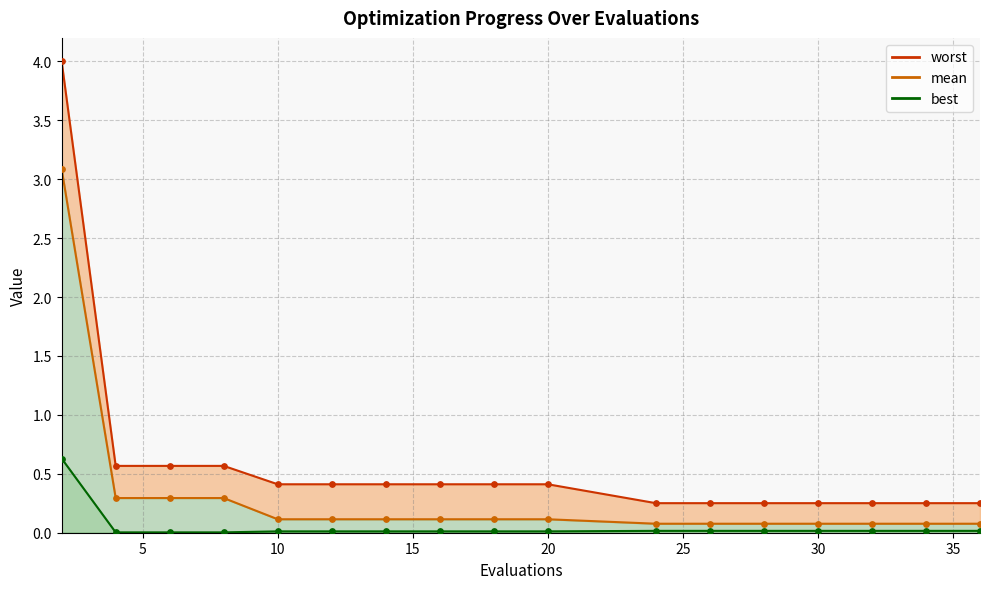

At how many categories does at least one series exceed 3?

1